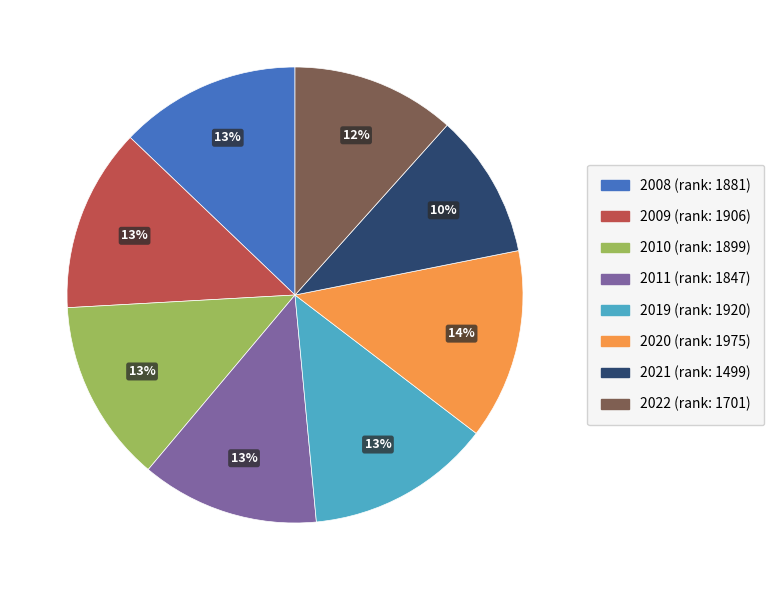

The 2020 slice represents 14% of the pie. True or false?

True